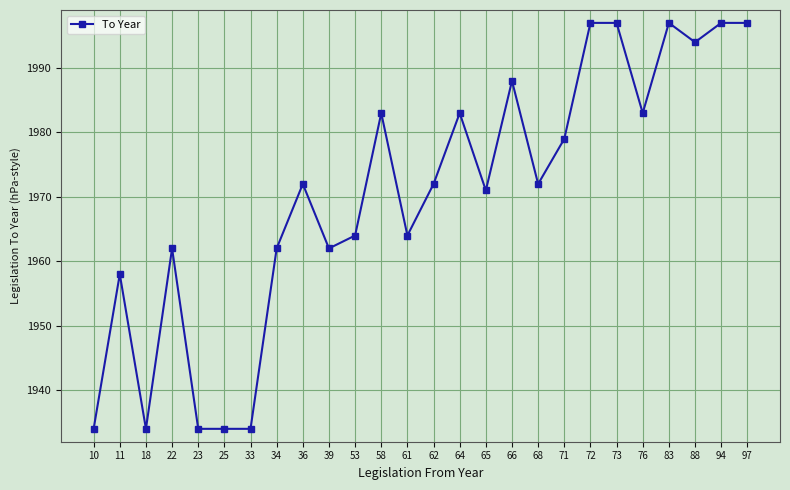

Which has a higher value, 97 or 53?

97